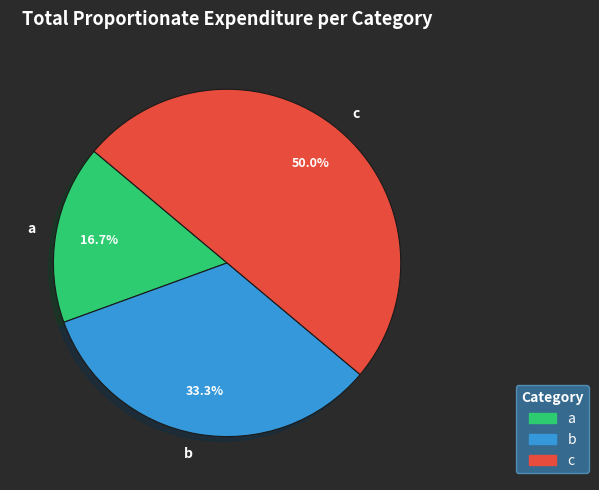

How many slices are in this pie chart?

3